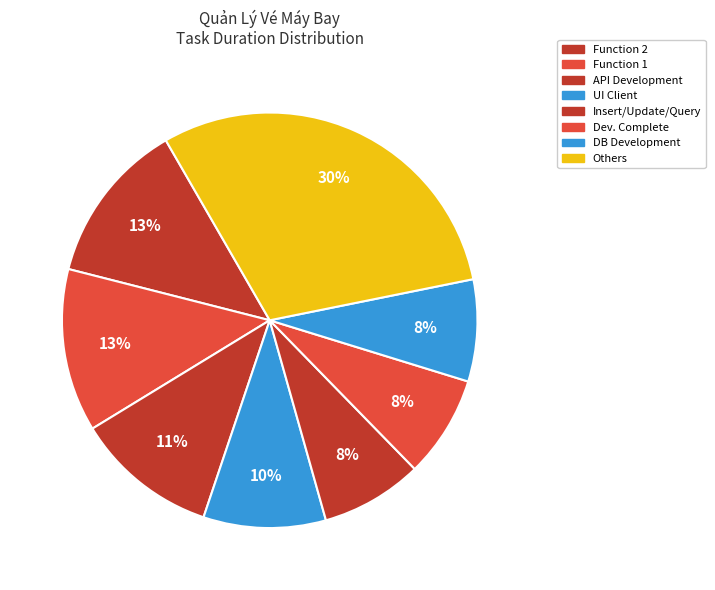

How many segments does this pie chart have?

8